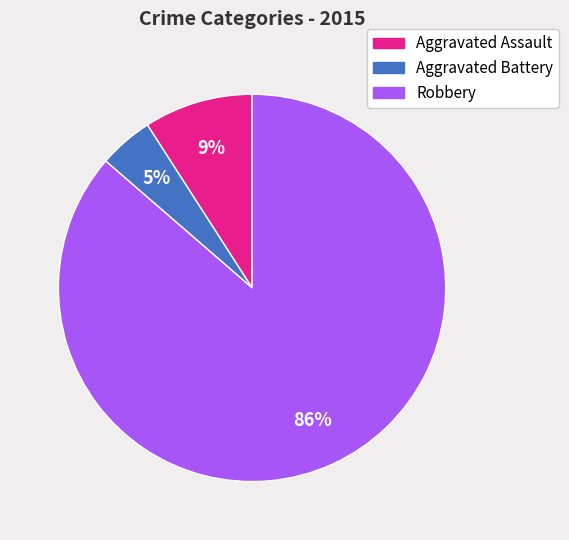

Is Aggravated Battery the majority of the pie?

No